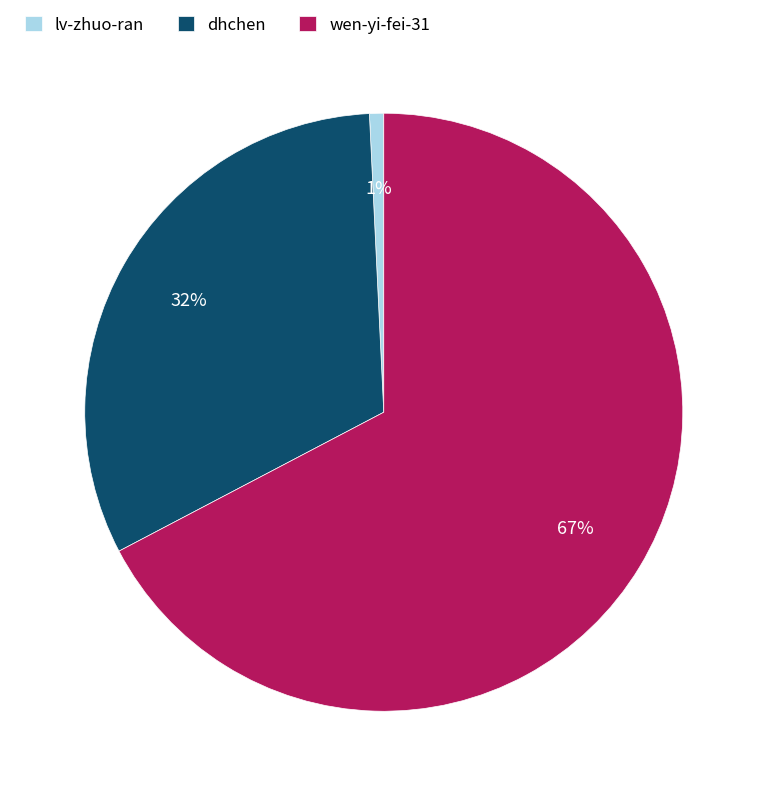

To the nearest percent, what is the difference between the dhchen and lv-zhuo-ran slice percentages?

31%